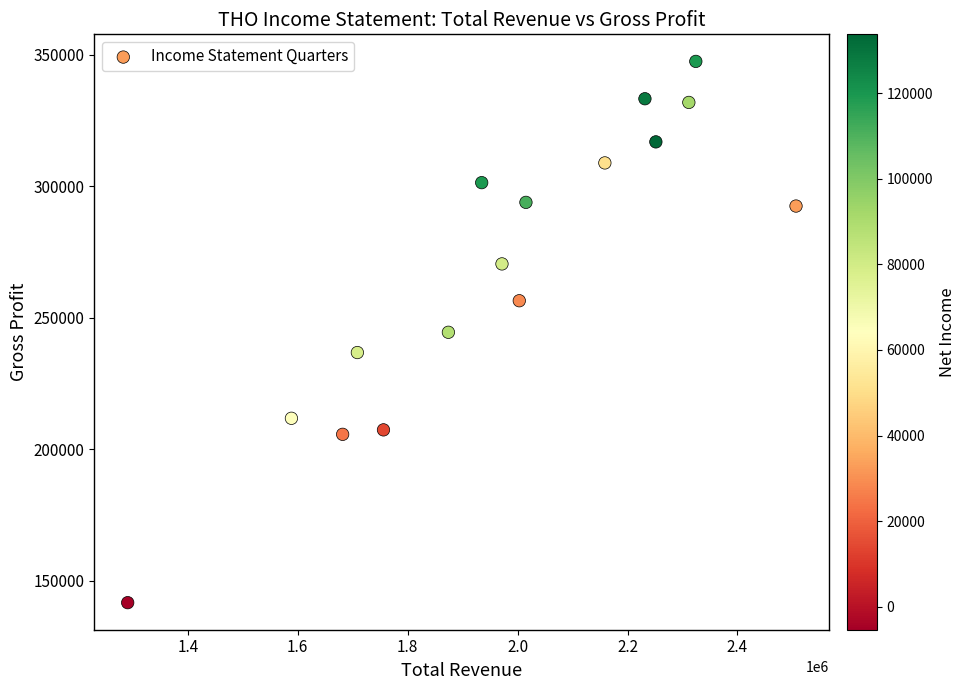

What is the range of Y values (max minus min)?

205800